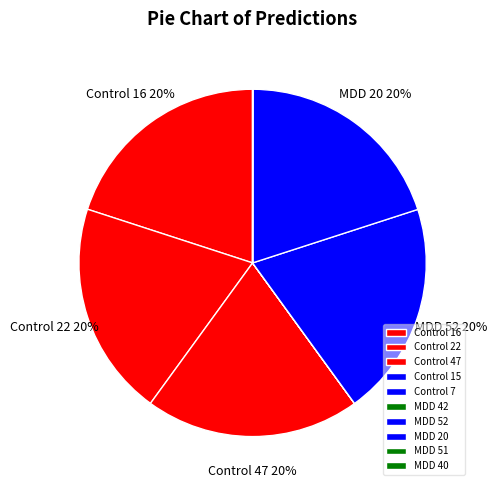

To the nearest percent, what is the combined percentage of MDD 42 and Control 47?

20%